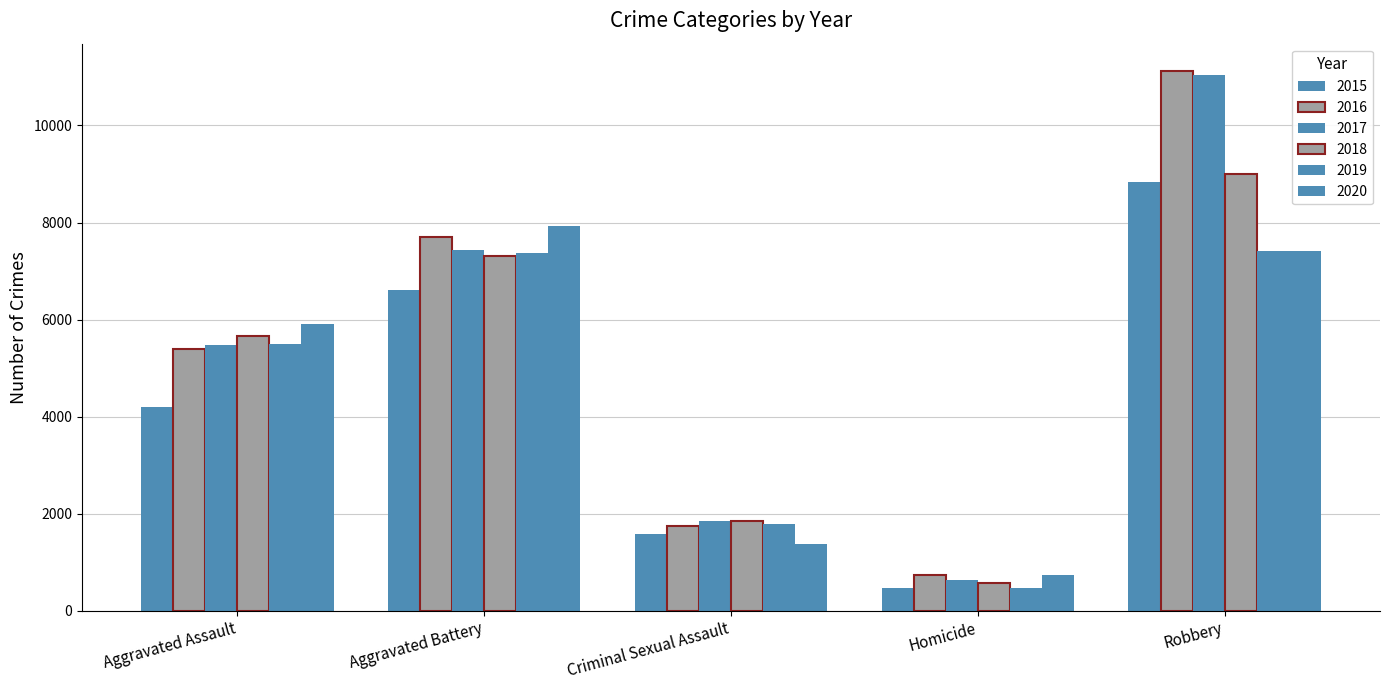

What is the maximum value for 2015?

8834